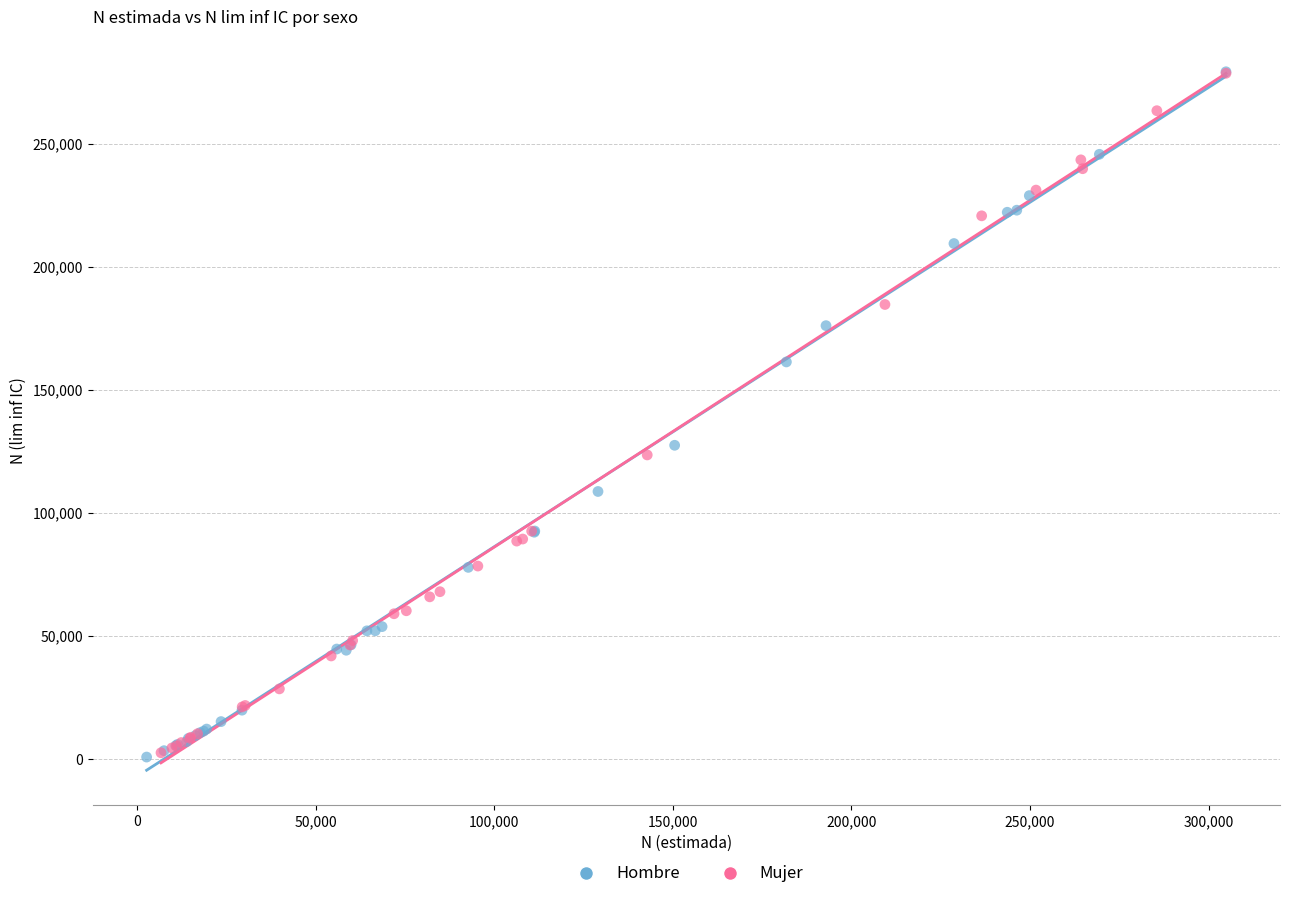

What are all the series names shown in the legend?

Hombre, Mujer